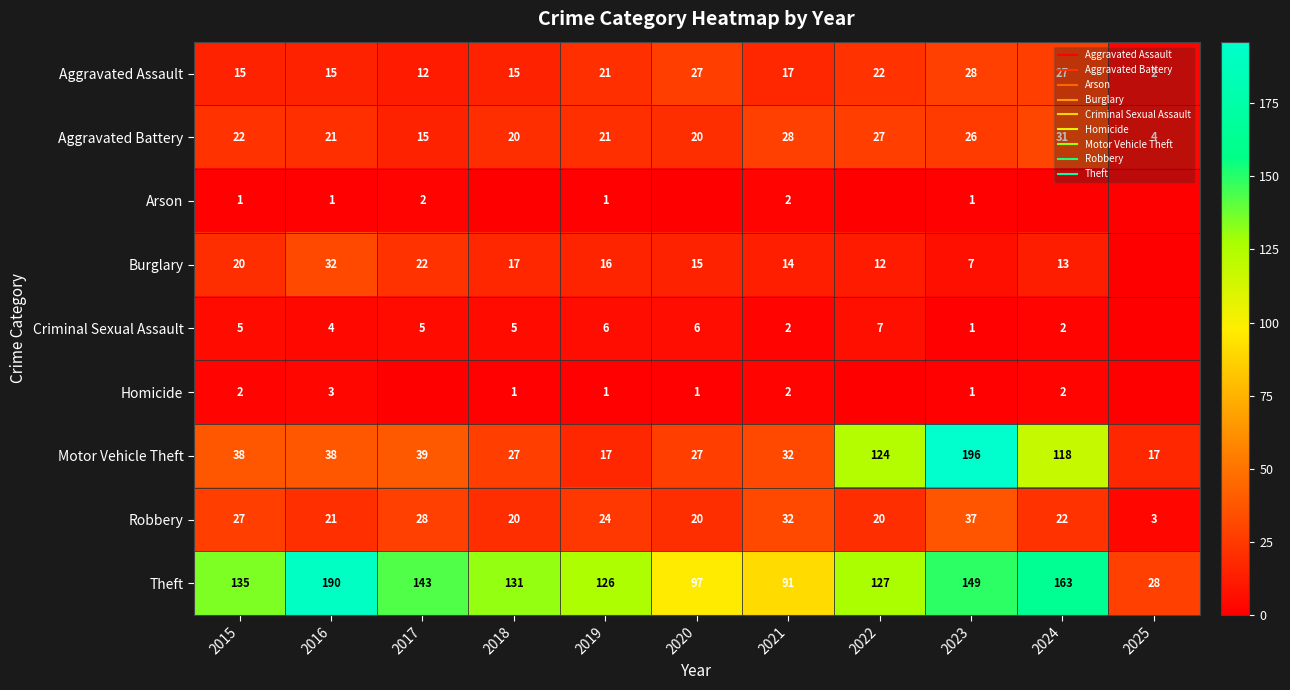

Rank the categories by Robbery value from lowest to highest.

2025, 2018, 2020, 2022, 2016, 2024, 2019, 2015, 2017, 2021, 2023